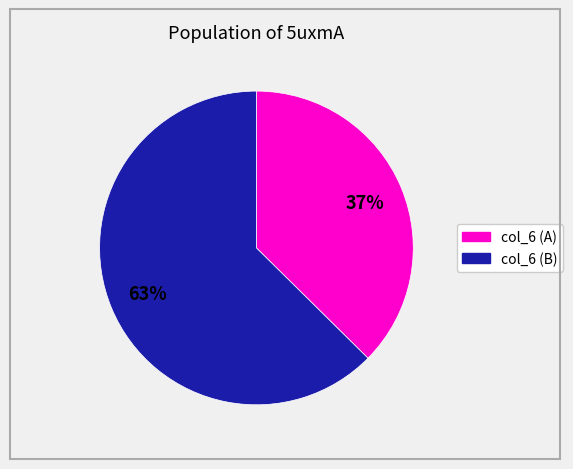

Is there a majority slice in this chart?

Yes